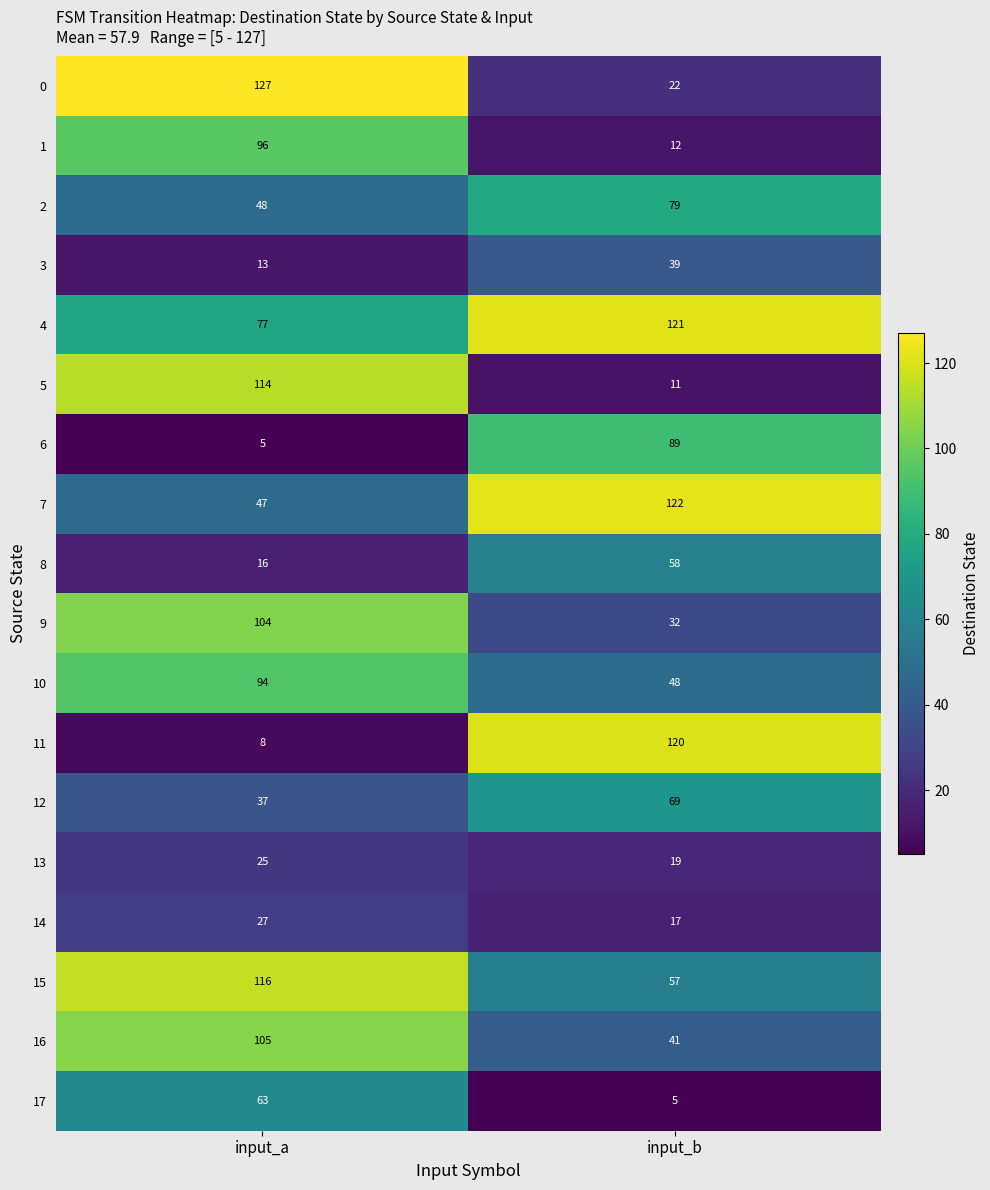

At which category is the sum across all series the highest?

input_a